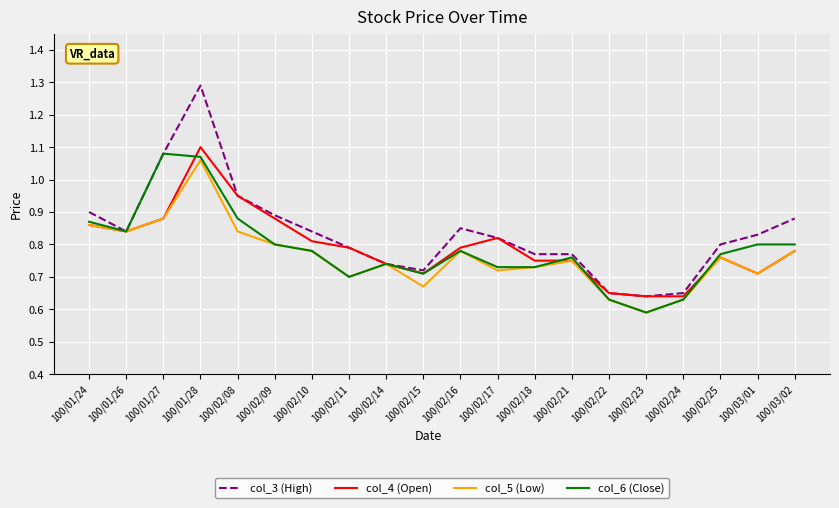

What position from the right is 100/01/24?

20